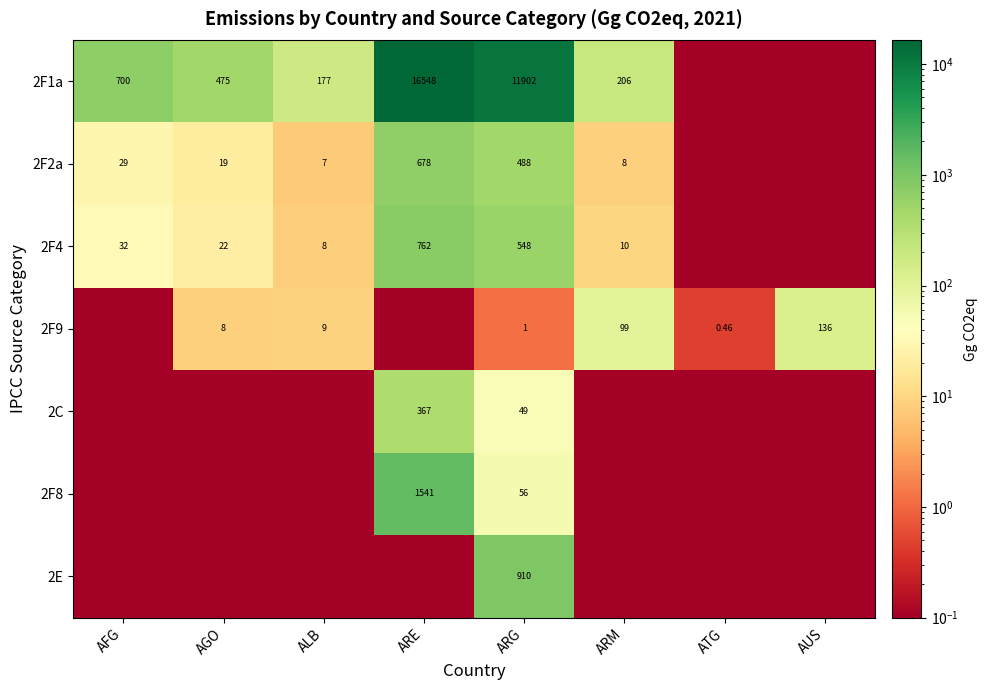

Between ALB and ARG, which series saw the biggest shift?

2F1a